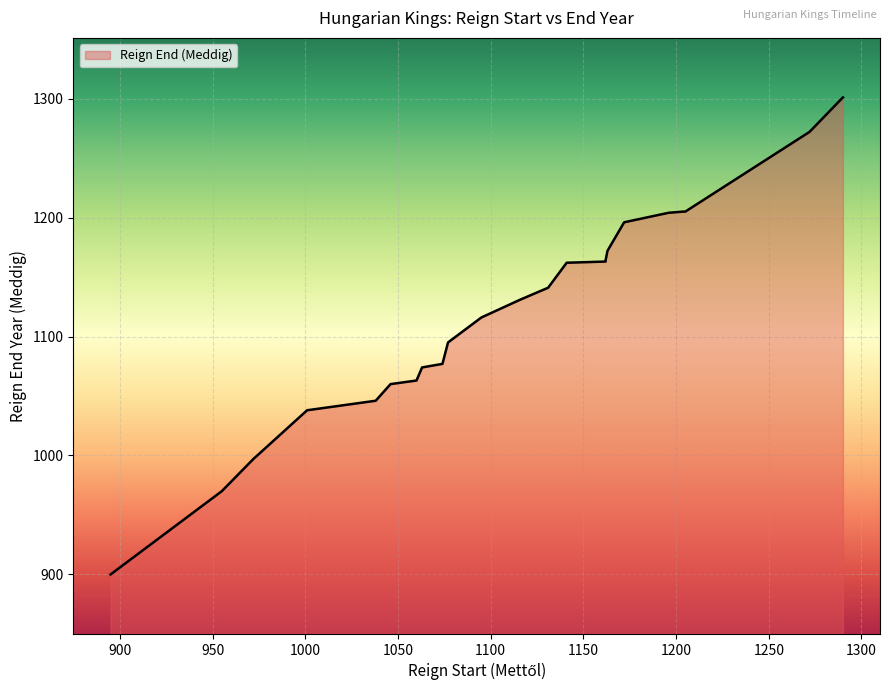

What value does the data have at 1063?

1074